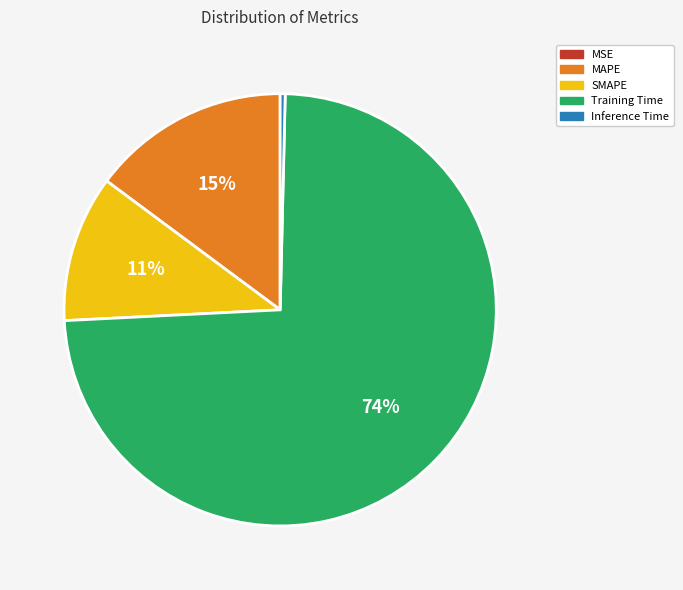

Which category has the biggest portion of the pie?

Training Time